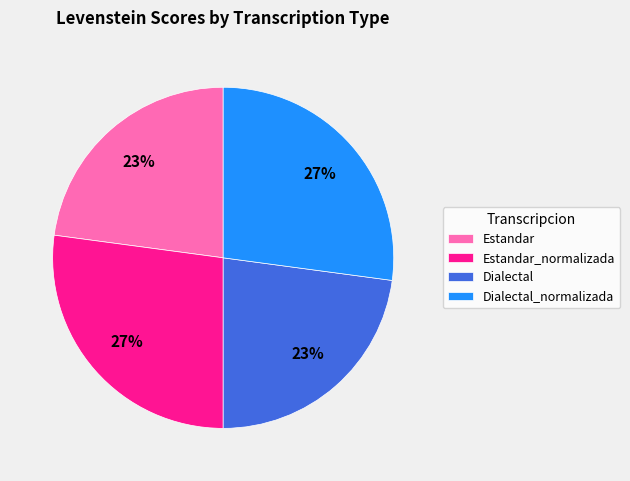

To the nearest percent, what is the combined percentage of Dialectal and Estandar_normalizada?

50%